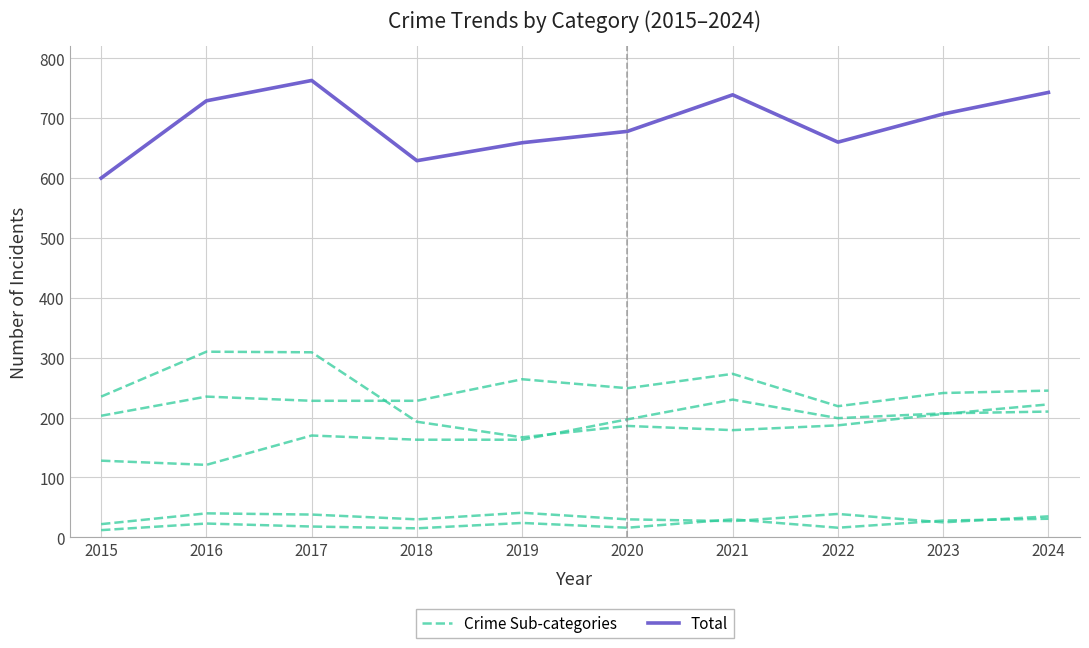

What is the difference between the second highest and minimum values in the Crime Sub-categories series?

89